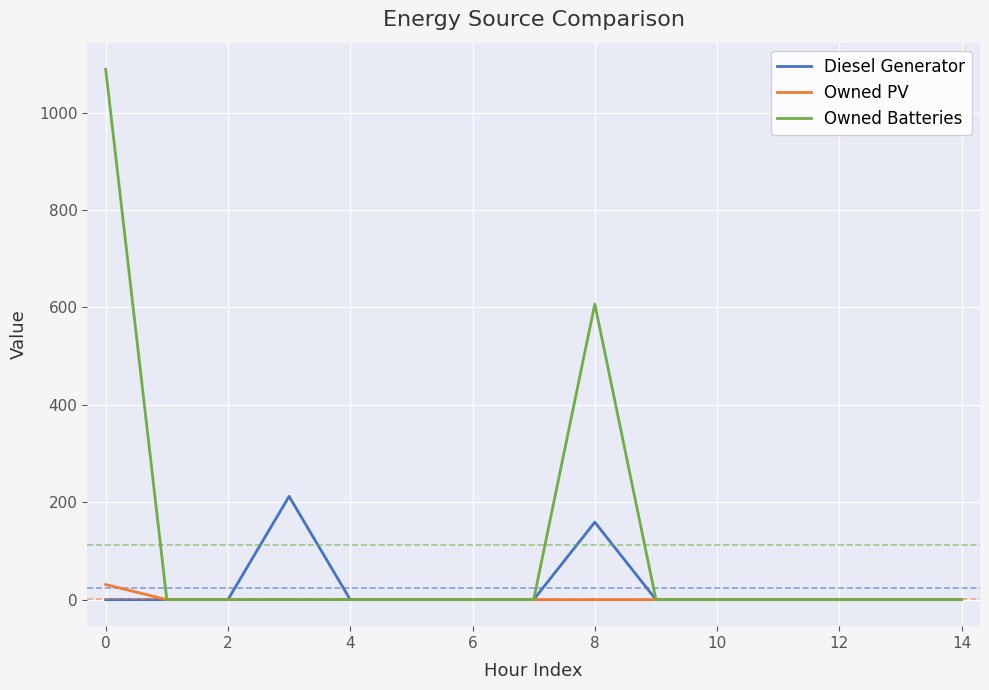

Rank the series by their maximum value, from highest to lowest.

Owned Batteries, Diesel Generator, Owned PV